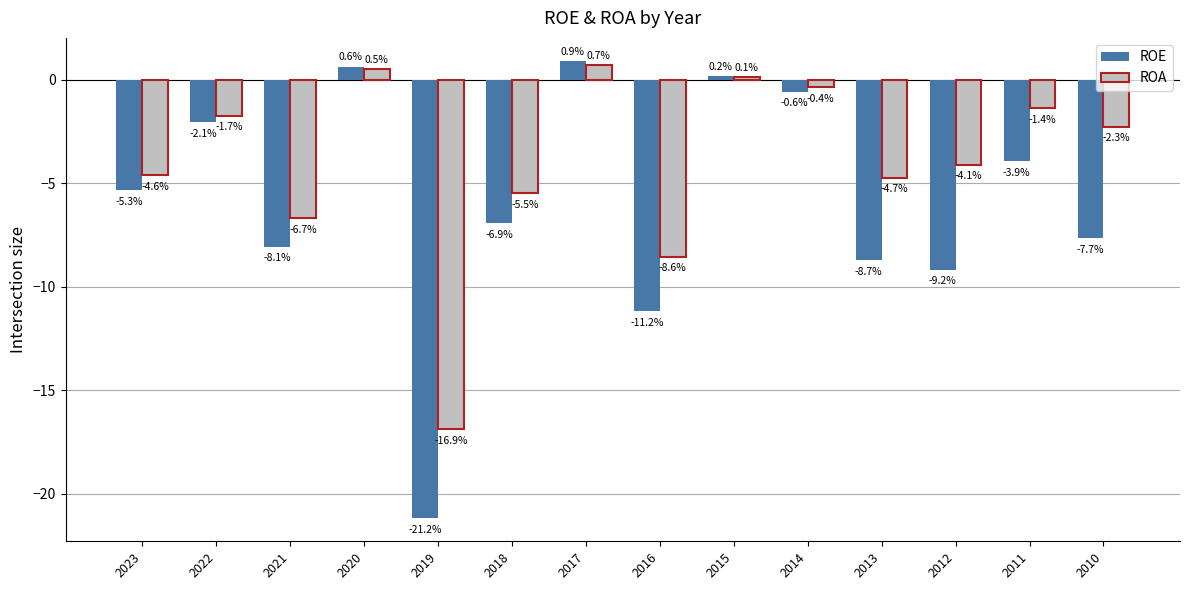

How many groups of bars are there?

14